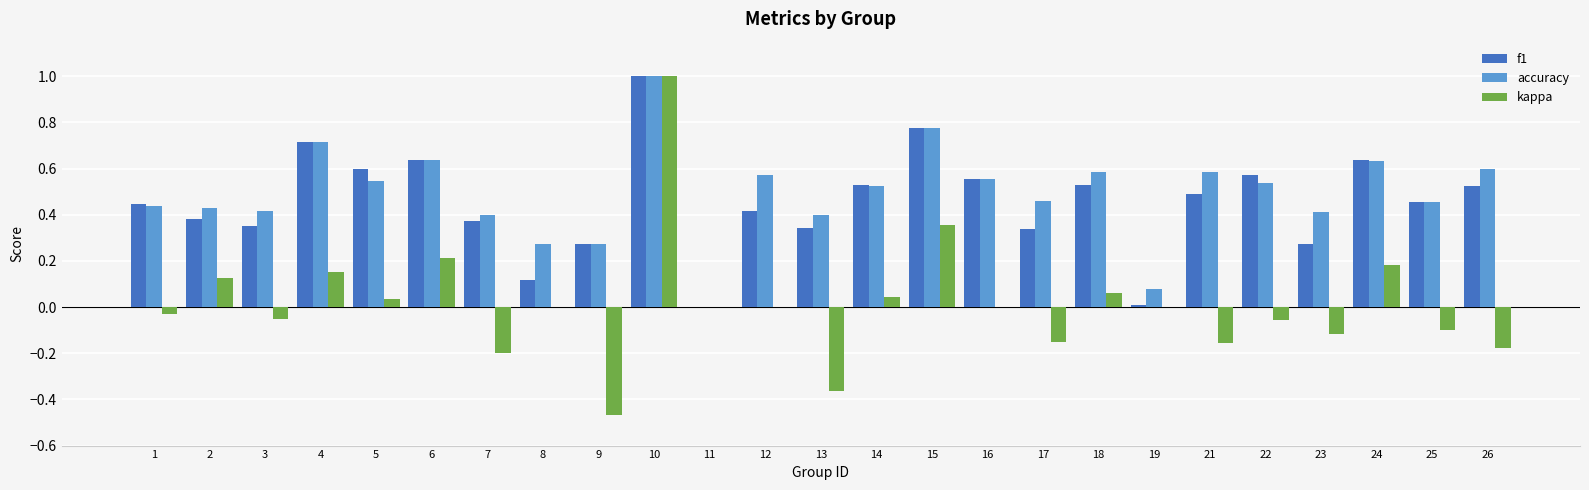

Which series changed the most between 16 and 17?

f1